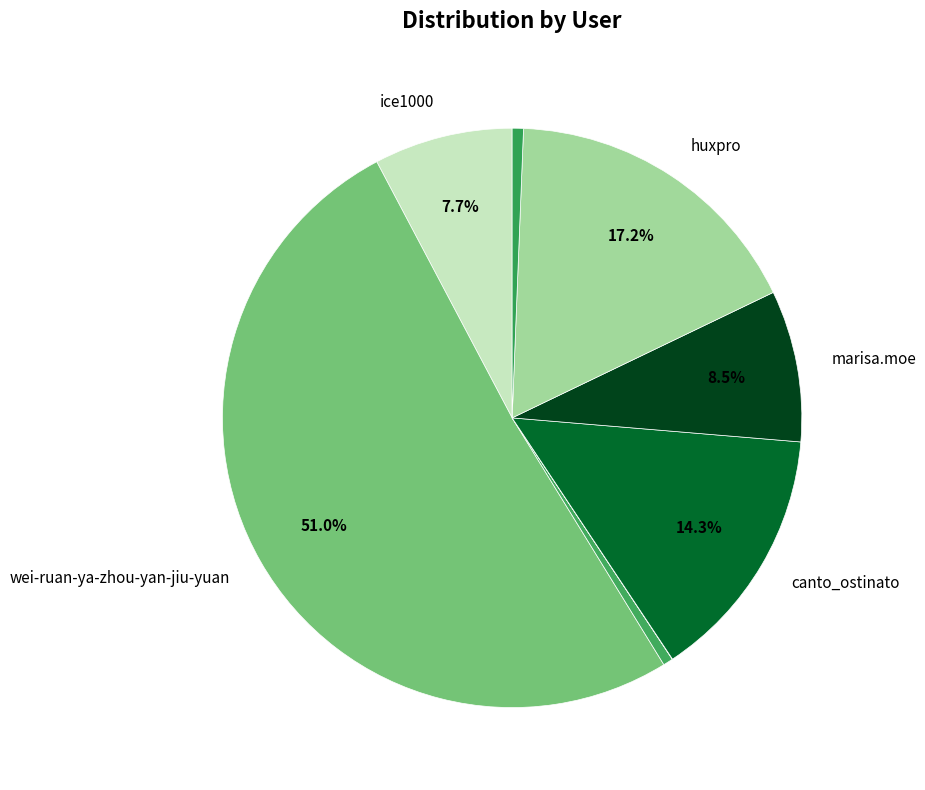

How many slices are in this pie chart?

8